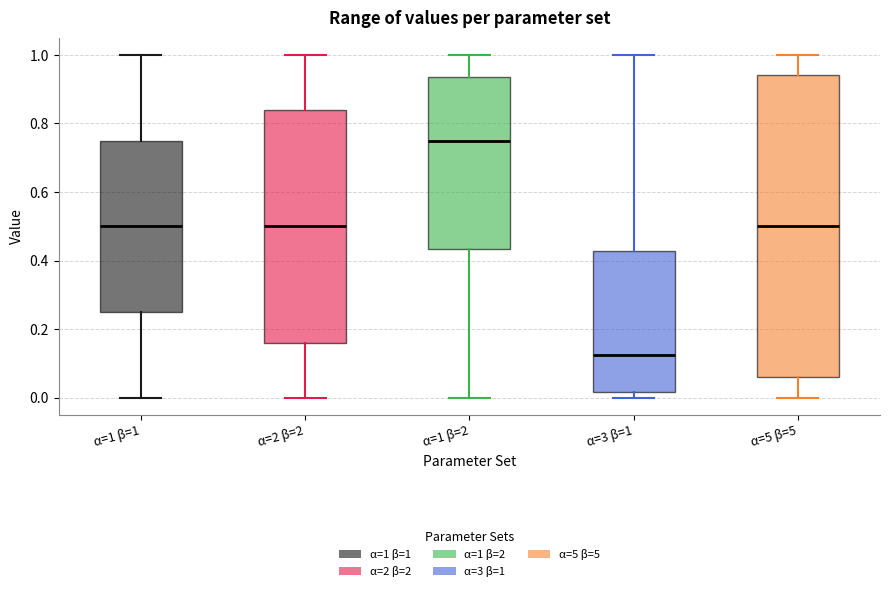

Reading left to right, read every box against the y-axis: the position of its median line, the range the box covers, and the ends of its whiskers. The values are not printed on the chart, so give them approximately, as read against the axis.

α=1 β=1: median 0.50, box 0.26 to 0.76, whiskers 0.00 to 1.00
α=2 β=2: median 0.50, box 0.16 to 0.84, whiskers 0.00 to 1.00
α=1 β=2: median 0.76, box 0.44 to 0.94, whiskers 0.00 to 1.00
α=3 β=1: median 0.12, box 0.02 to 0.42, whiskers 0.00 to 1.00
α=5 β=5: median 0.50, box 0.06 to 0.94, whiskers 0.00 to 1.00